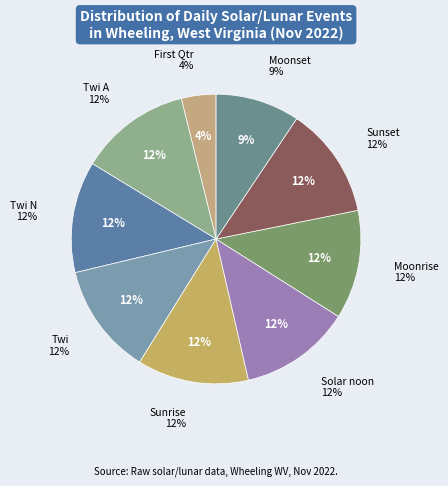

Which has a higher value, Sunset or 19?

Sunset